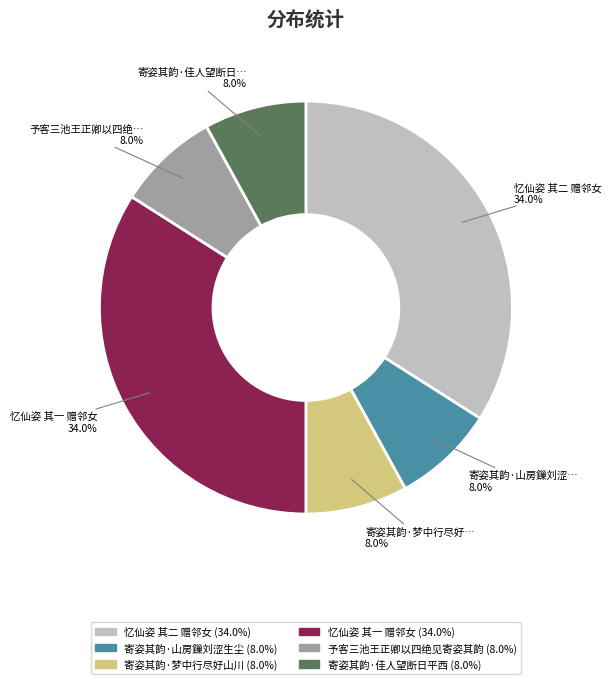

Combined, do 寄姿其韵·梦中行尽好山川 and 忆仙姿 其二 赠邻女 account for over 50%?

No